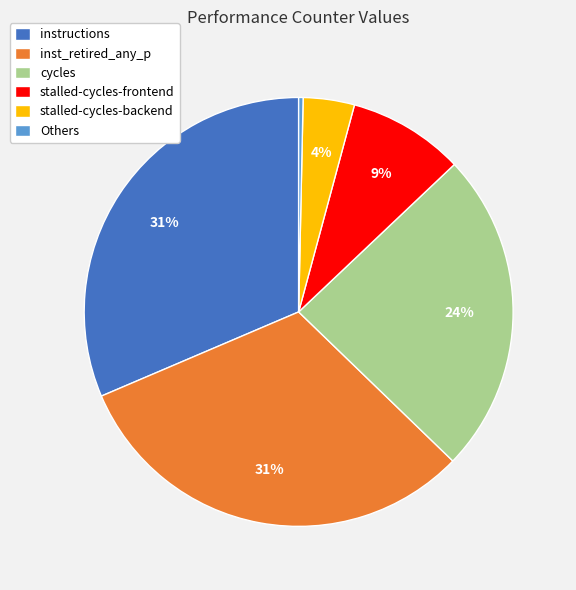

Which has a higher value, Others or stalled-cycles-frontend?

stalled-cycles-frontend